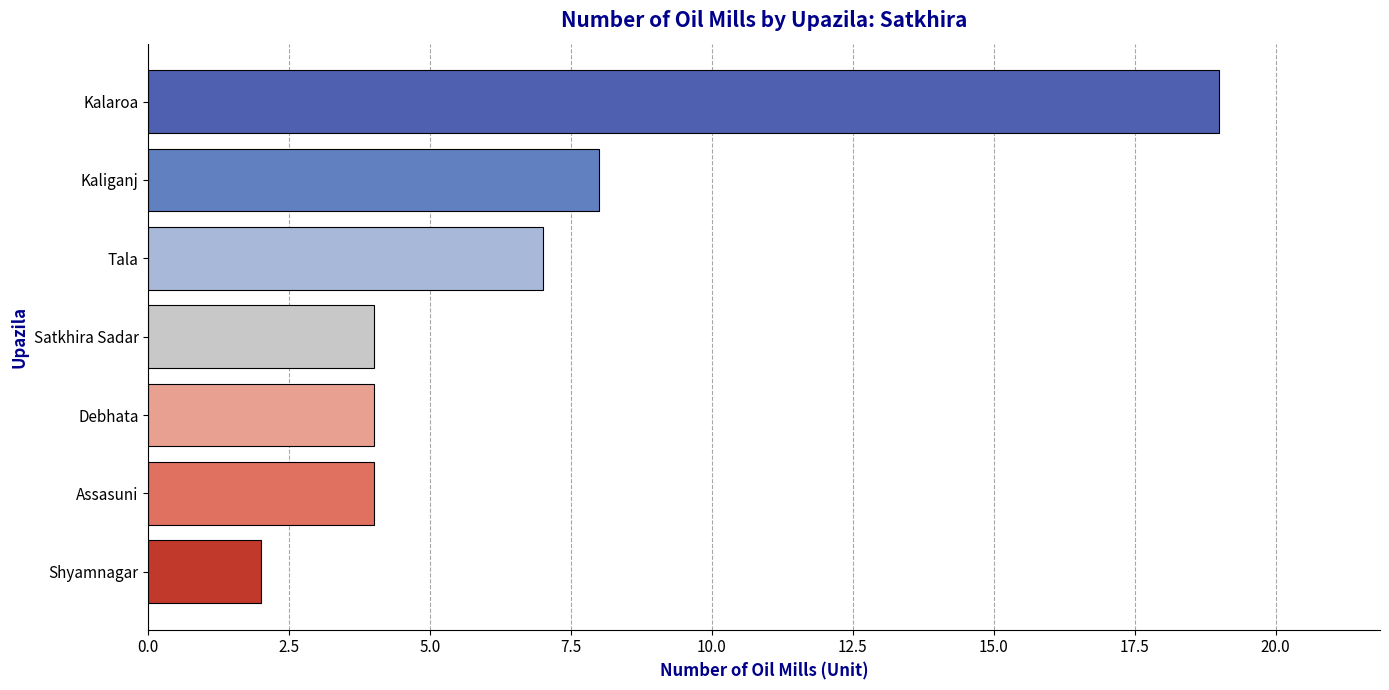

Reading bottom to top, transcribe all the data shown in this chart.

Shyamnagar=2	Assasuni=4	Debhata=4	Satkhira Sadar=4	Tala=7	Kaliganj=8	Kalaroa=19